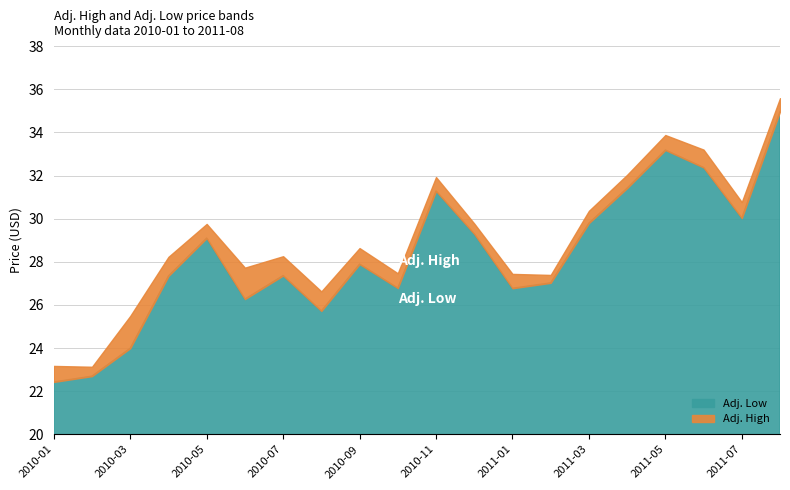

What position from the left is 2011-03?

15